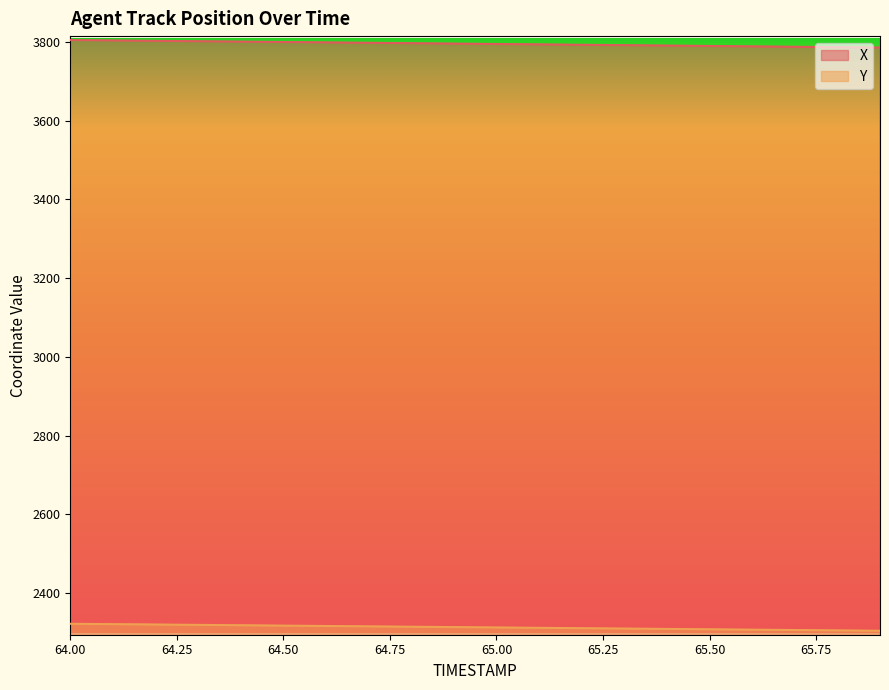

Between 65.6 and 65.7, which series saw the biggest shift?

X